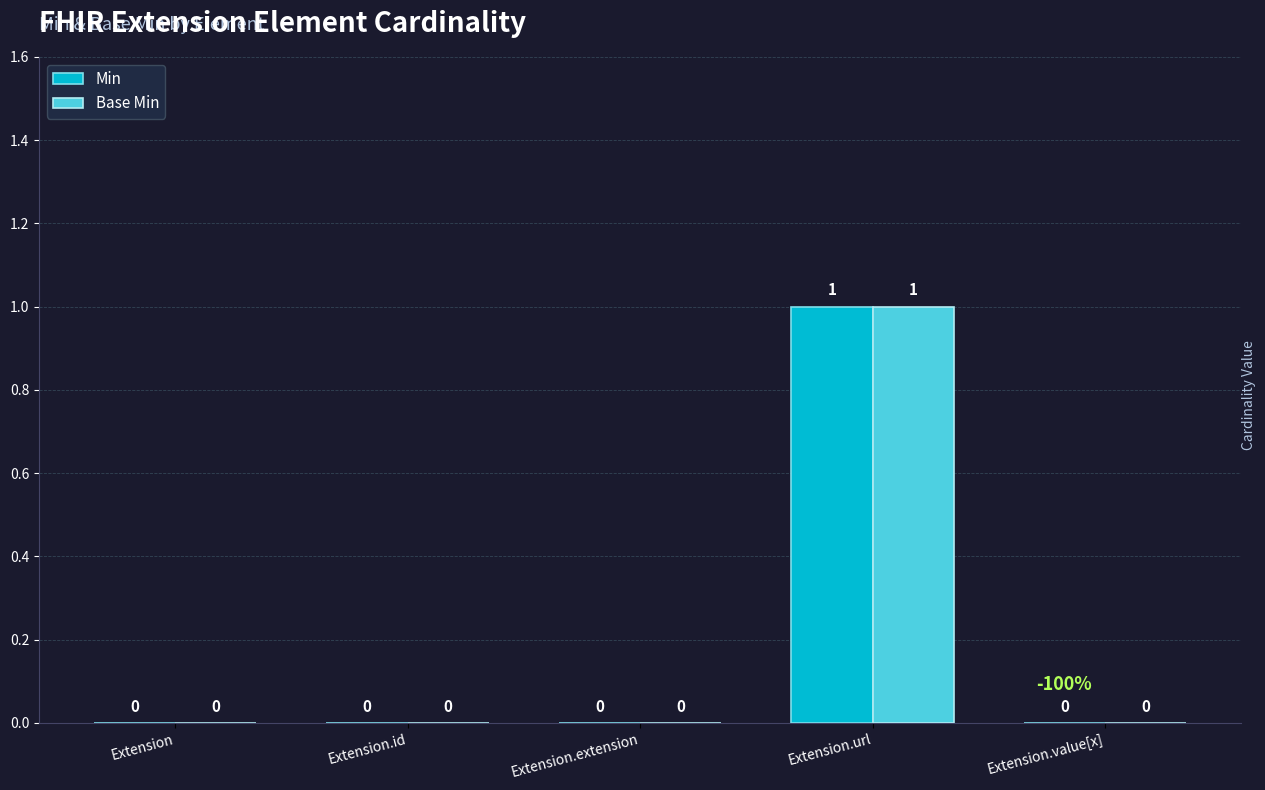

Reading left to right, extract all data points from this chart.

Min: 0	0	0	1	0
Base Min: 0	0	0	1	0